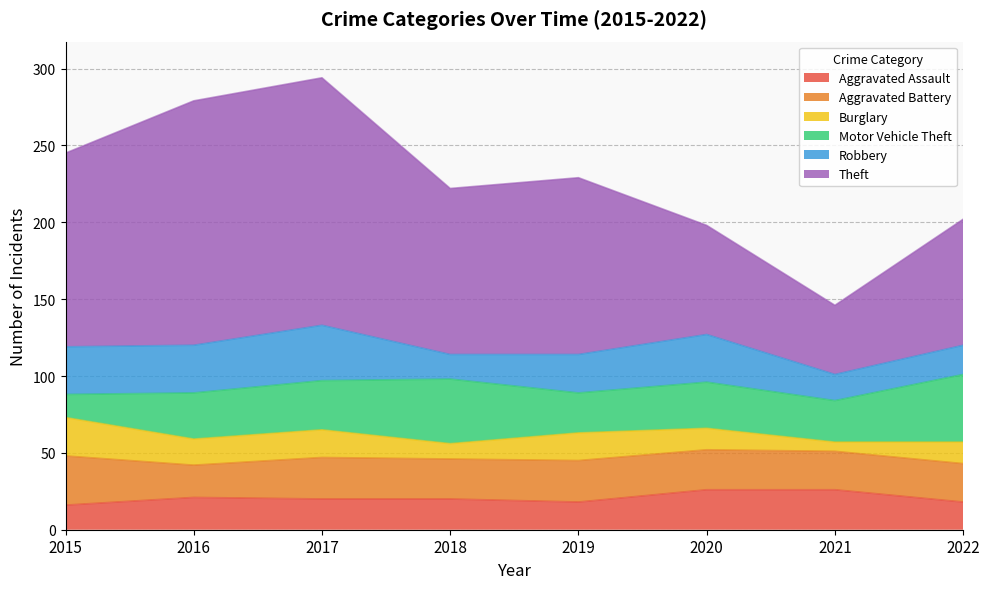

True or false: Theft has more than 0 points higher than both neighbors.

True